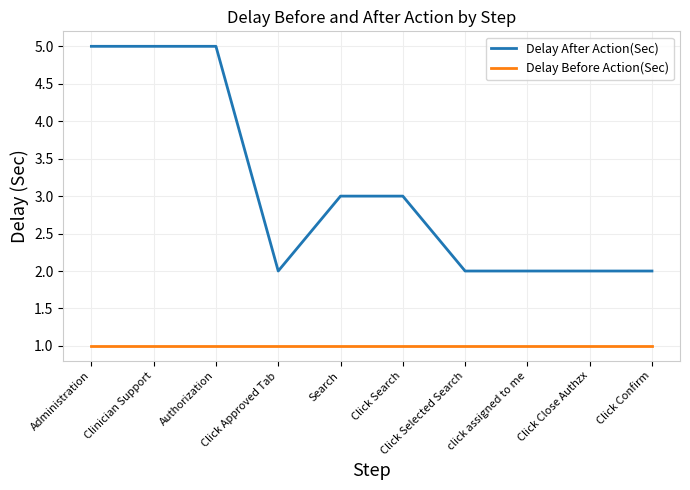

The value of Delay Before Action(Sec) at Click Approved Tab is 0. True or false?

False